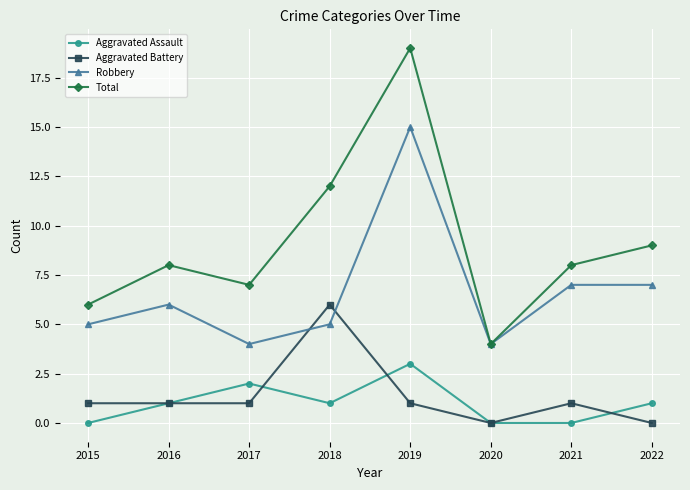

Which series has the largest total across all categories?

Total